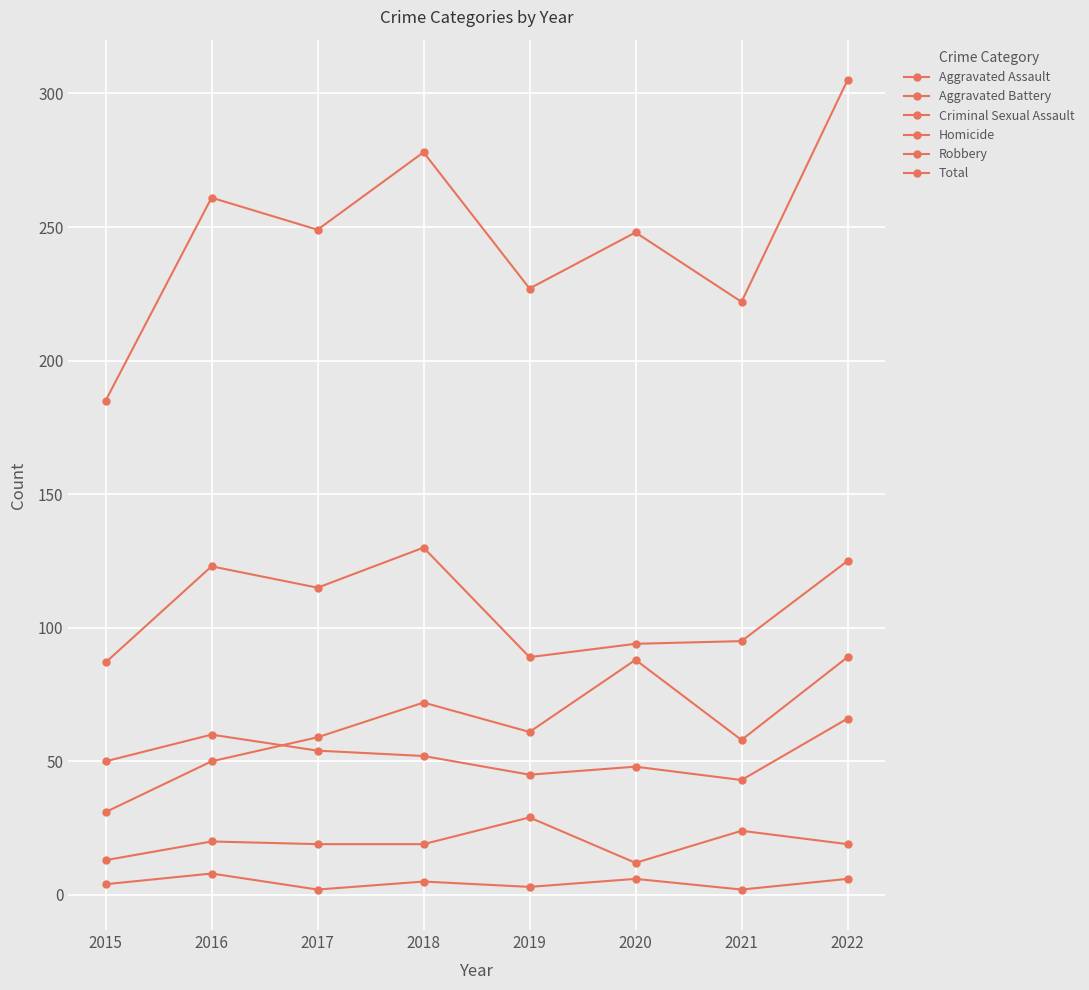

Which series has the largest range (max minus min)?

Total